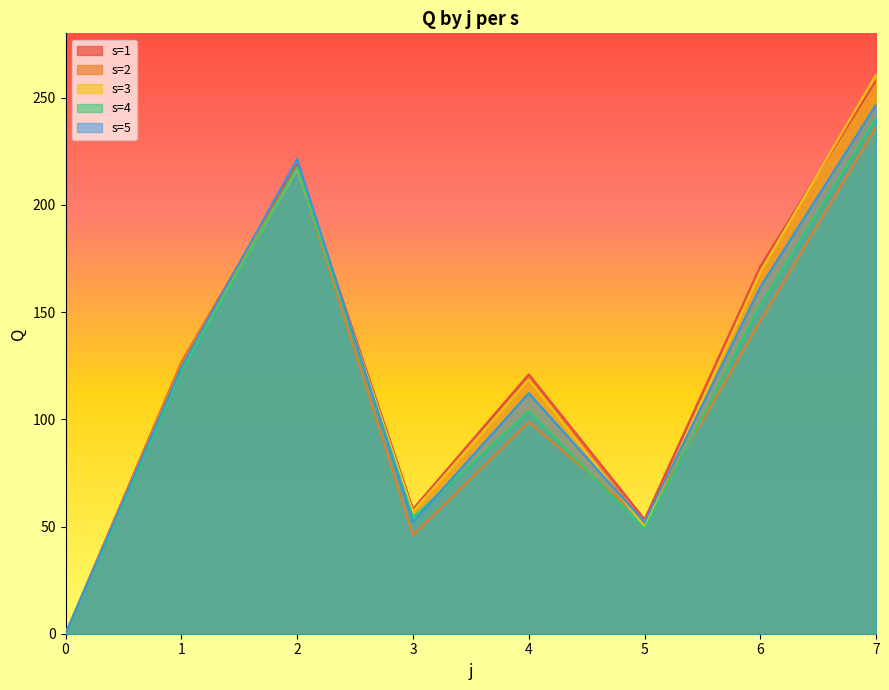

True or false: s=4 and s=1 intersect in this chart.

False